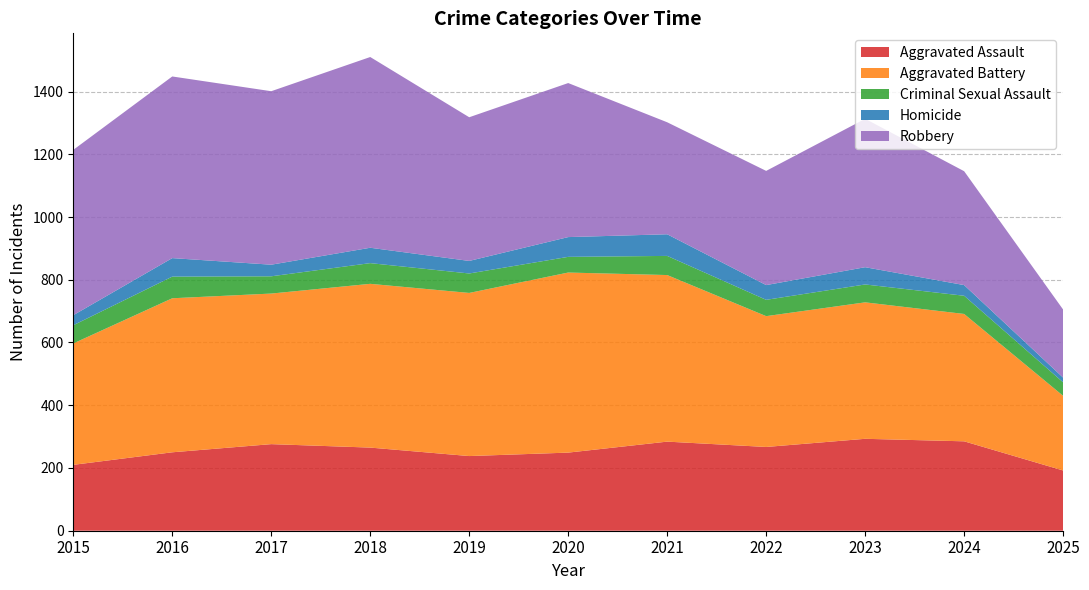

Reading left to right, transcribe all the data shown in this chart.

Aggravated Assault: 210	250	276	265	238	249	284	267	293	285	192
Aggravated Battery: 387	491	480	522	520	574	531	417	435	406	238
Criminal Sexual Assault: 58	69	55	66	62	50	61	52	57	58	43
Homicide: 32	59	37	49	40	63	69	47	55	34	15
Robbery: 527	579	553	608	458	491	357	364	473	363	217